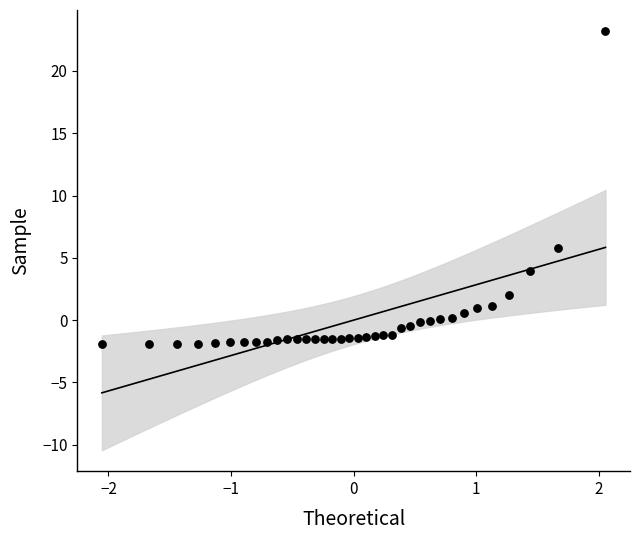

What is the range of Y values (max minus min)?

25.1